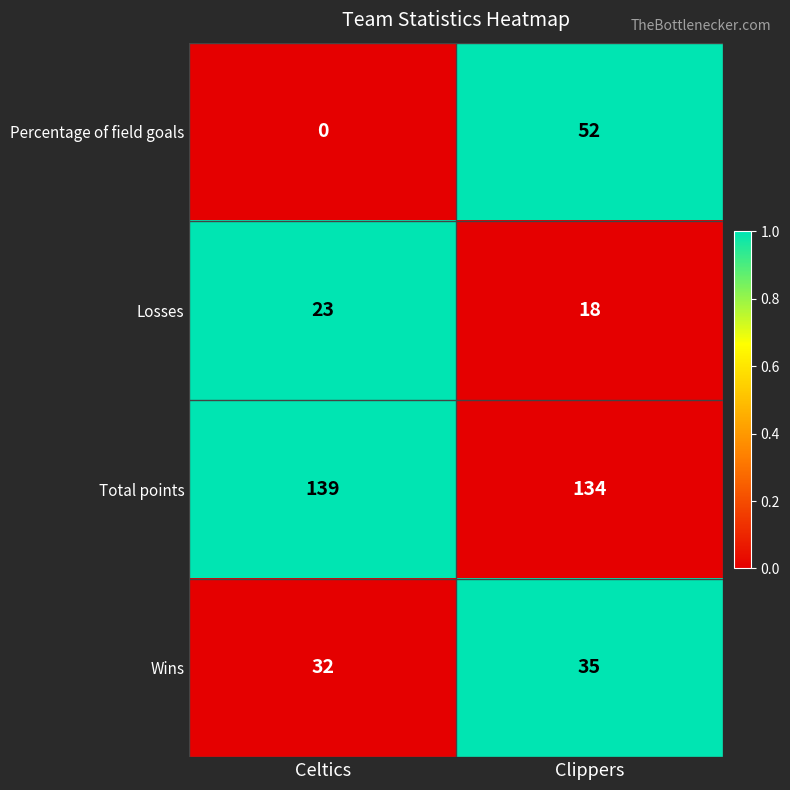

At which label is Wins closest to 33?

Celtics